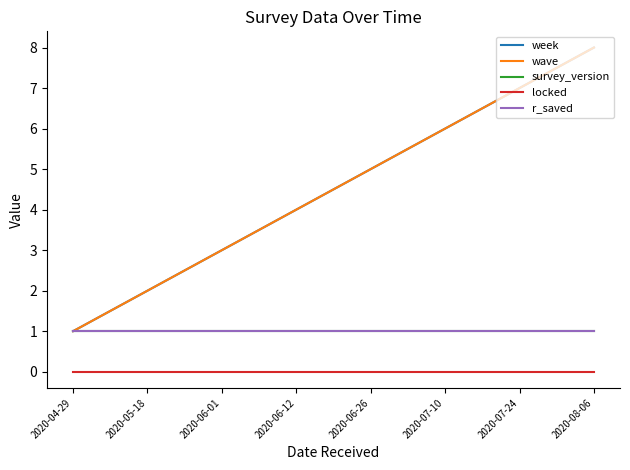

Does the chart have visible grid lines?

No